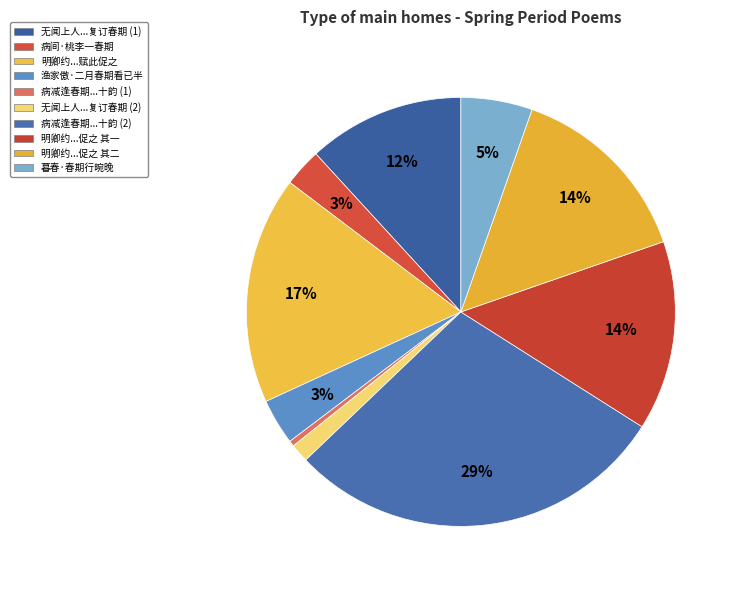

To the nearest percent, what is the difference between the largest and smallest slice percentages?

28%